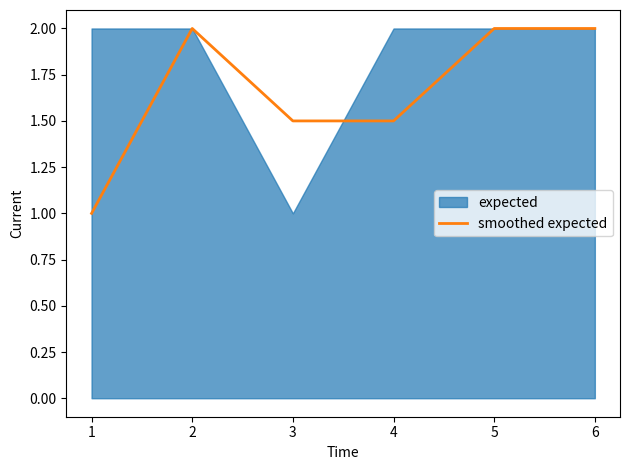

The smoothed expected series shows 1.0 at 1. True or false?

True